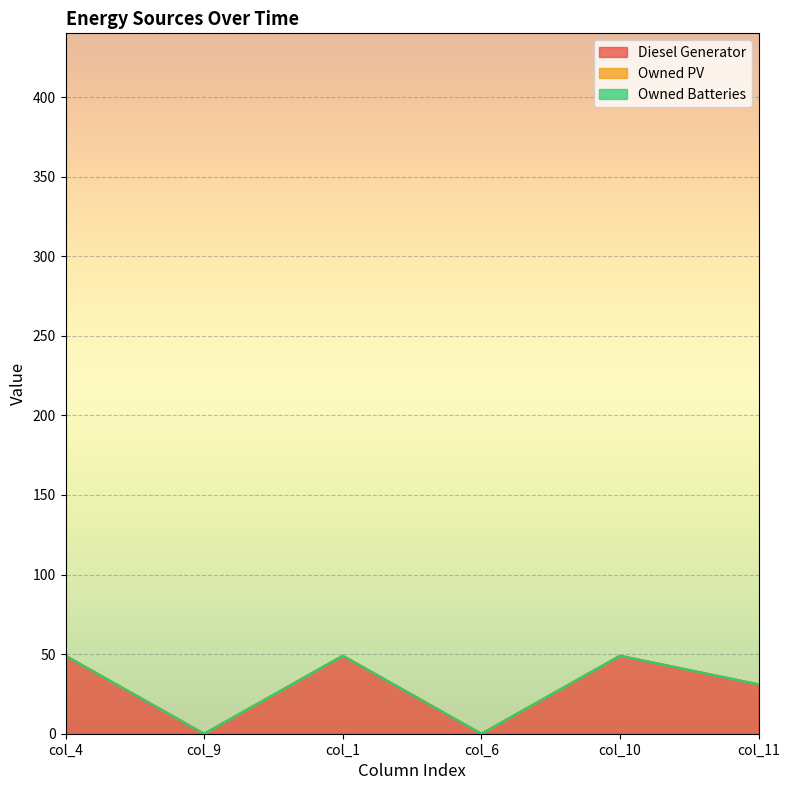

How many Diesel Generator values are between 0 and 49?

6